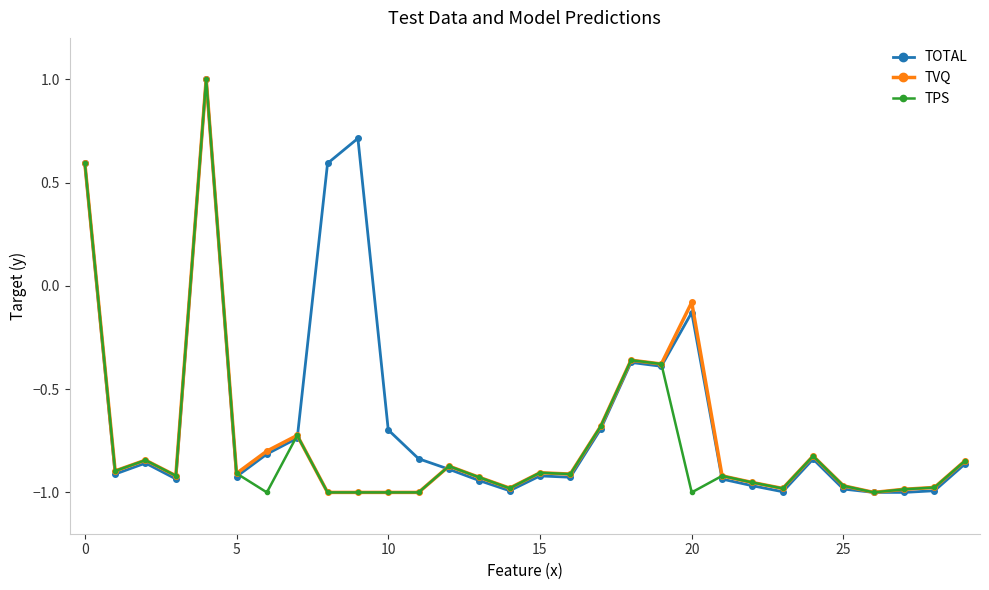

At how many categories does at least one series exceed 0?

4